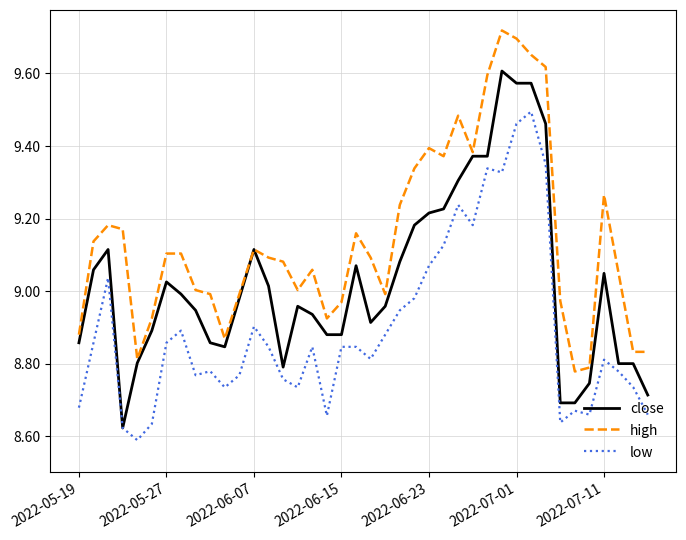

True or false: low and high cross at least once.

False